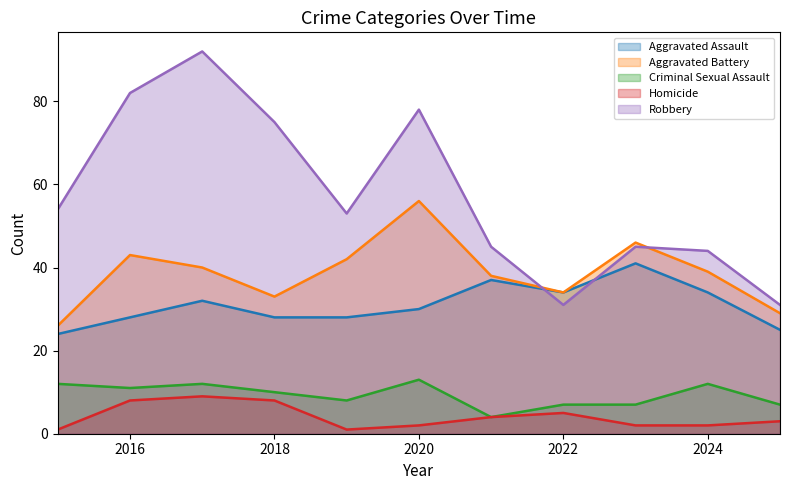

What value does the Homicide series have at 2018?

8